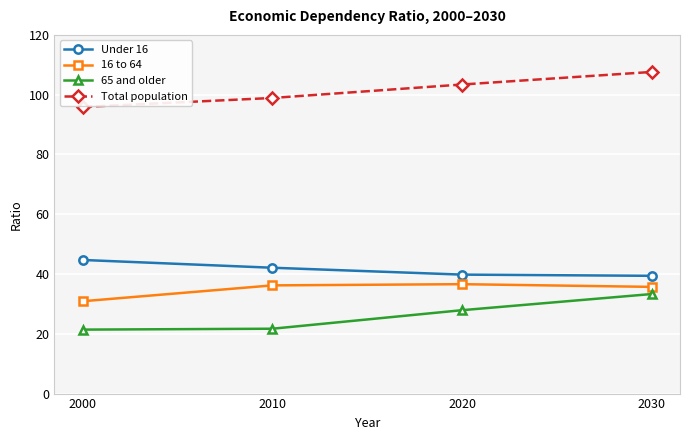

What is the maximum value for Under 16?

44.7